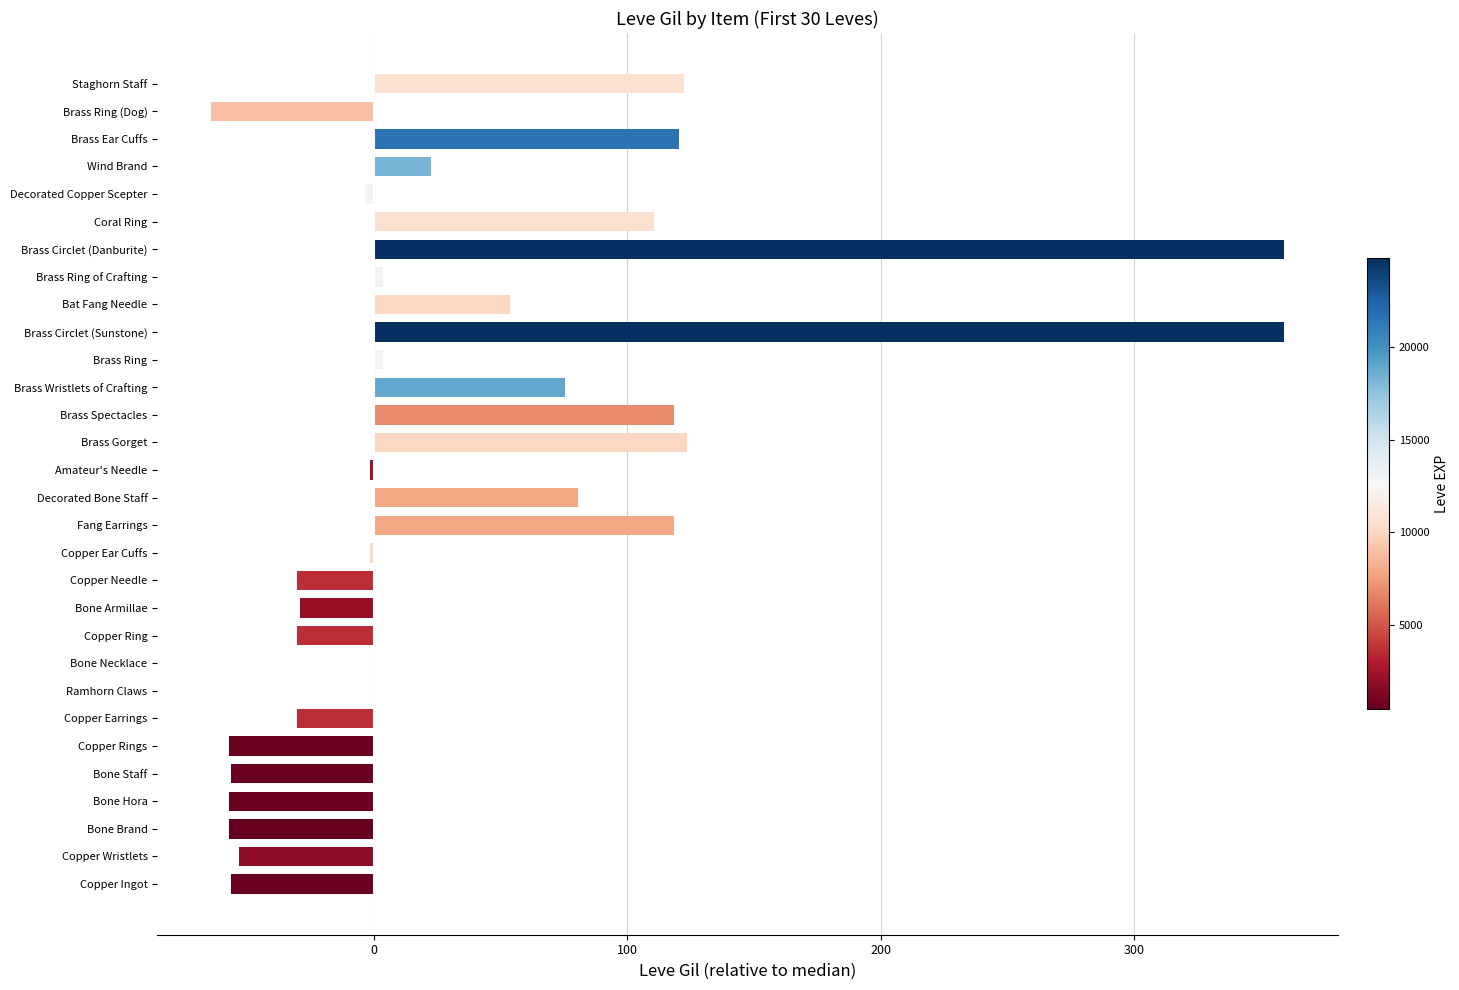

What is the maximum value shown in the chart?

359.5